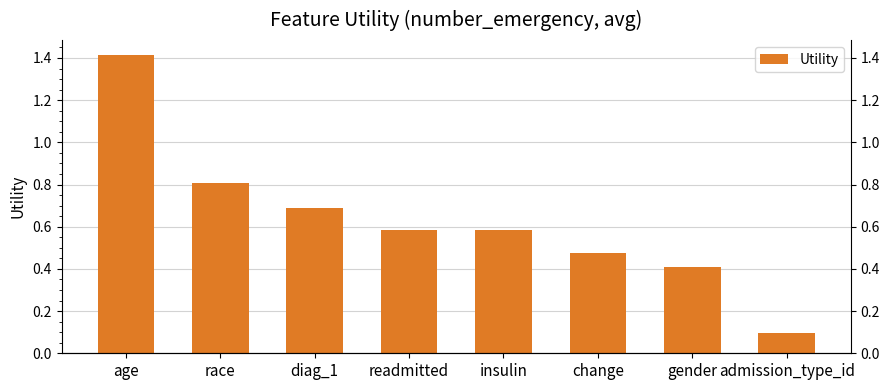

At which category does the chart reach its peak across all series?

age